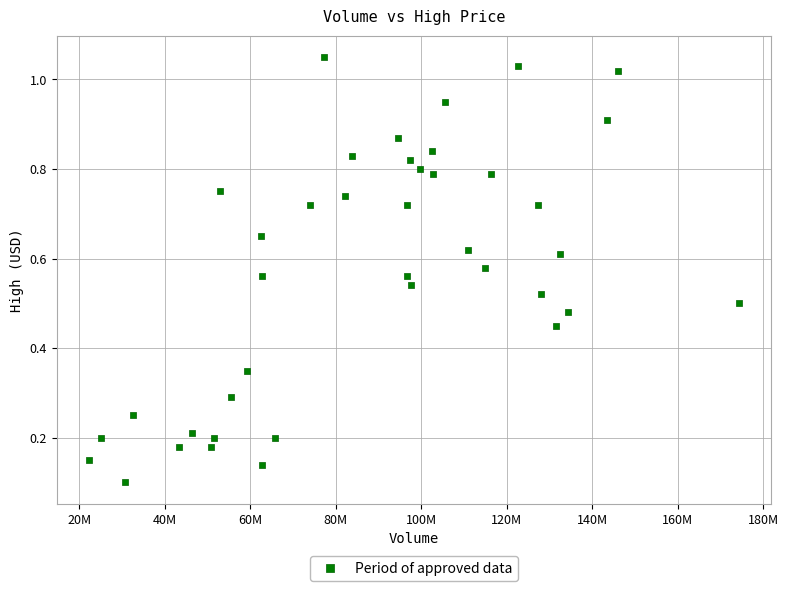

What is the range of X values (max minus min)?

151960300.0